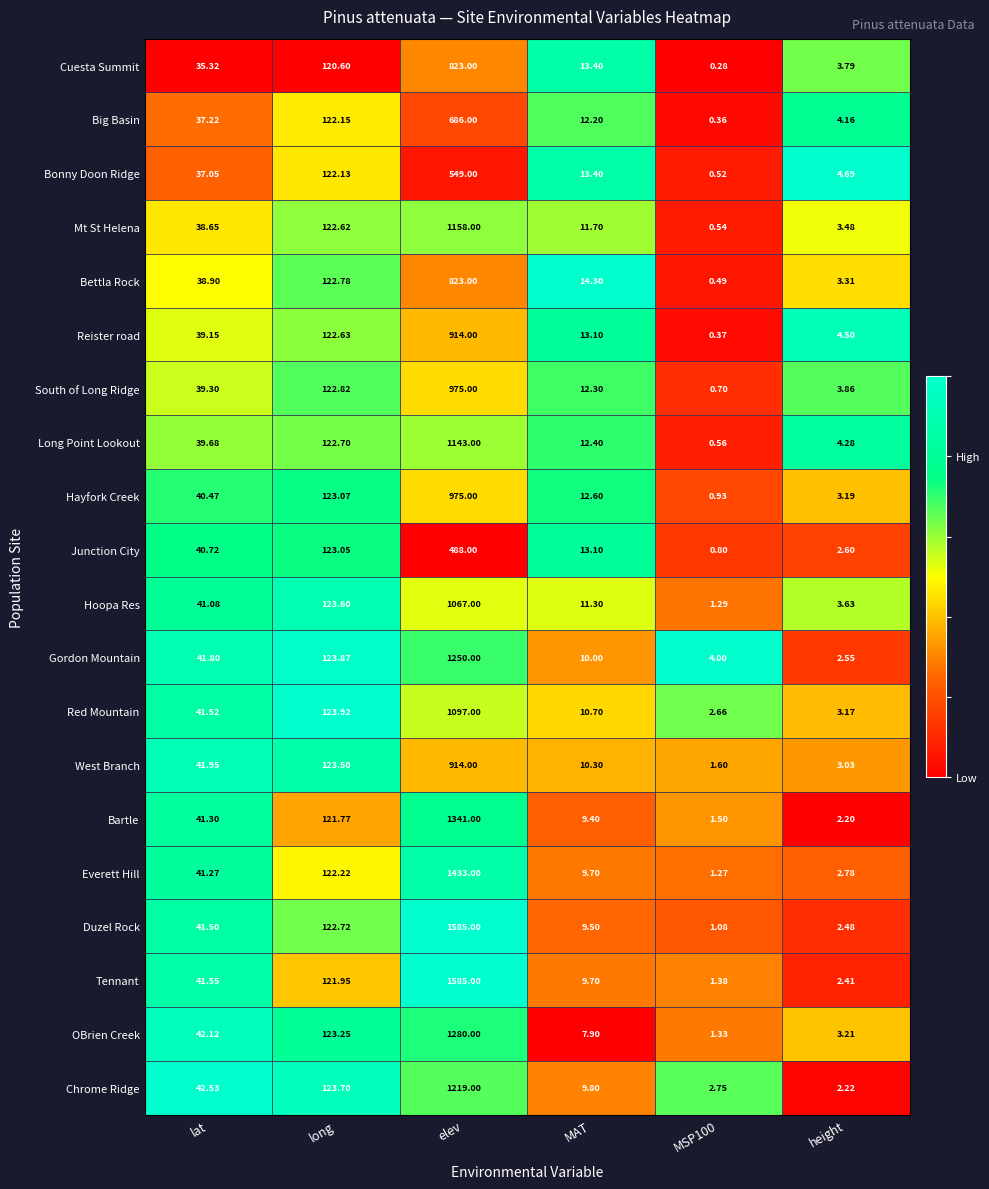

What is the total value across all series at height?

65.5